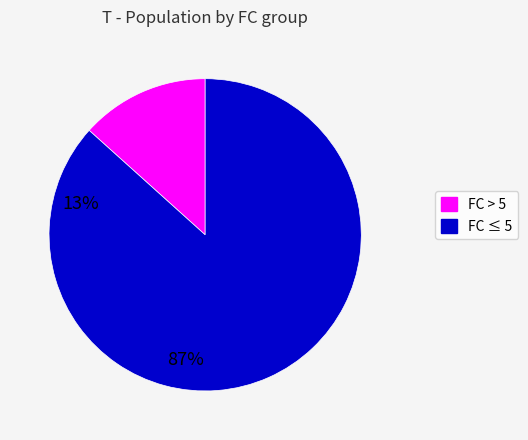

Is there a majority slice in this chart?

Yes